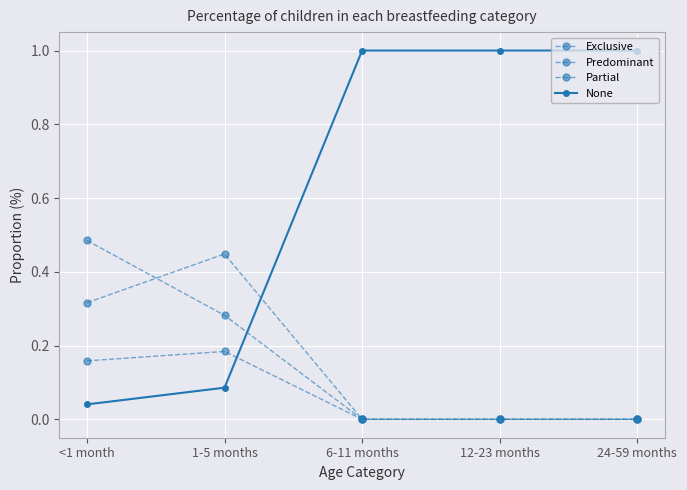

Where do Exclusive and Partial first cross each other?

<1 month and 1-5 months